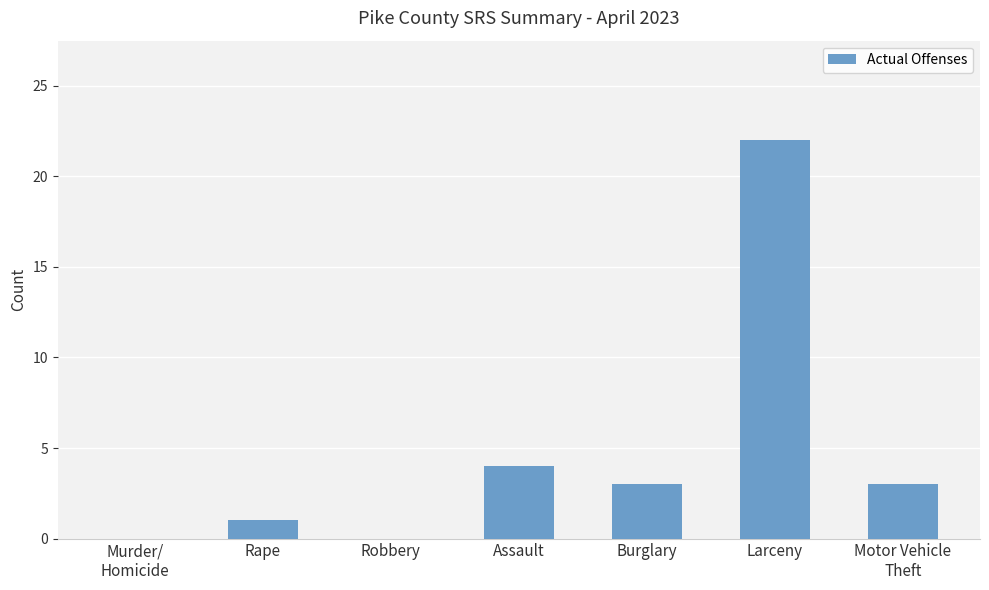

The value at Larceny is 22. True or false?

True